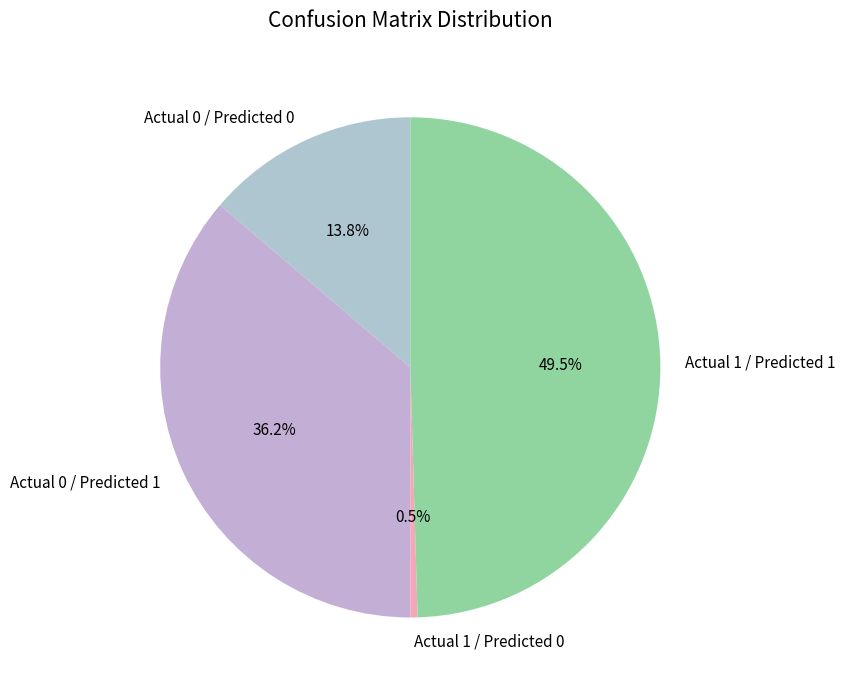

Rank the categories by value from lowest to highest.

Actual 1 / Predicted 0, Actual 0 / Predicted 0, Actual 0 / Predicted 1, Actual 1 / Predicted 1